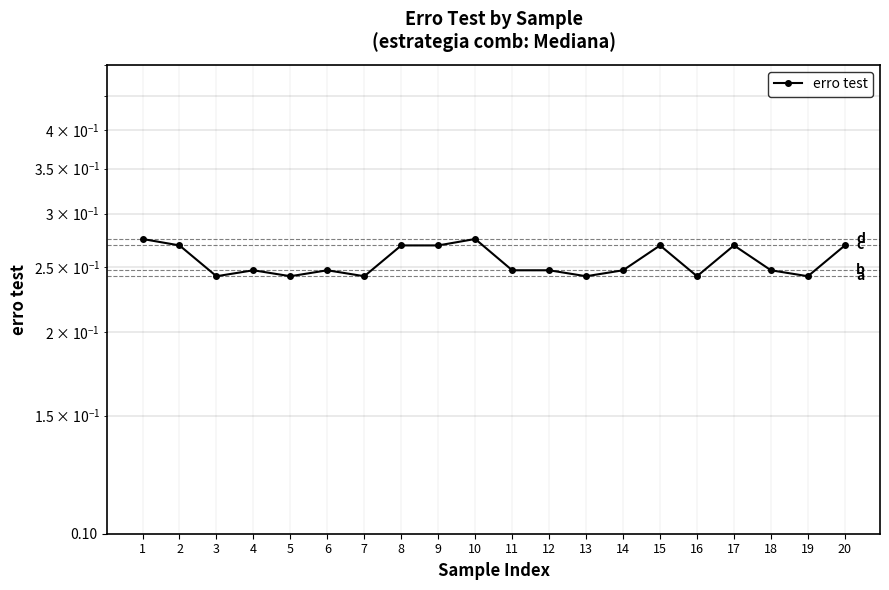

List the labels in order of value, smallest first.

3, 5, 7, 13, 16, 19, 4, 6, 11, 12, 14, 18, 2, 8, 9, 15, 17, 20, 1, 10